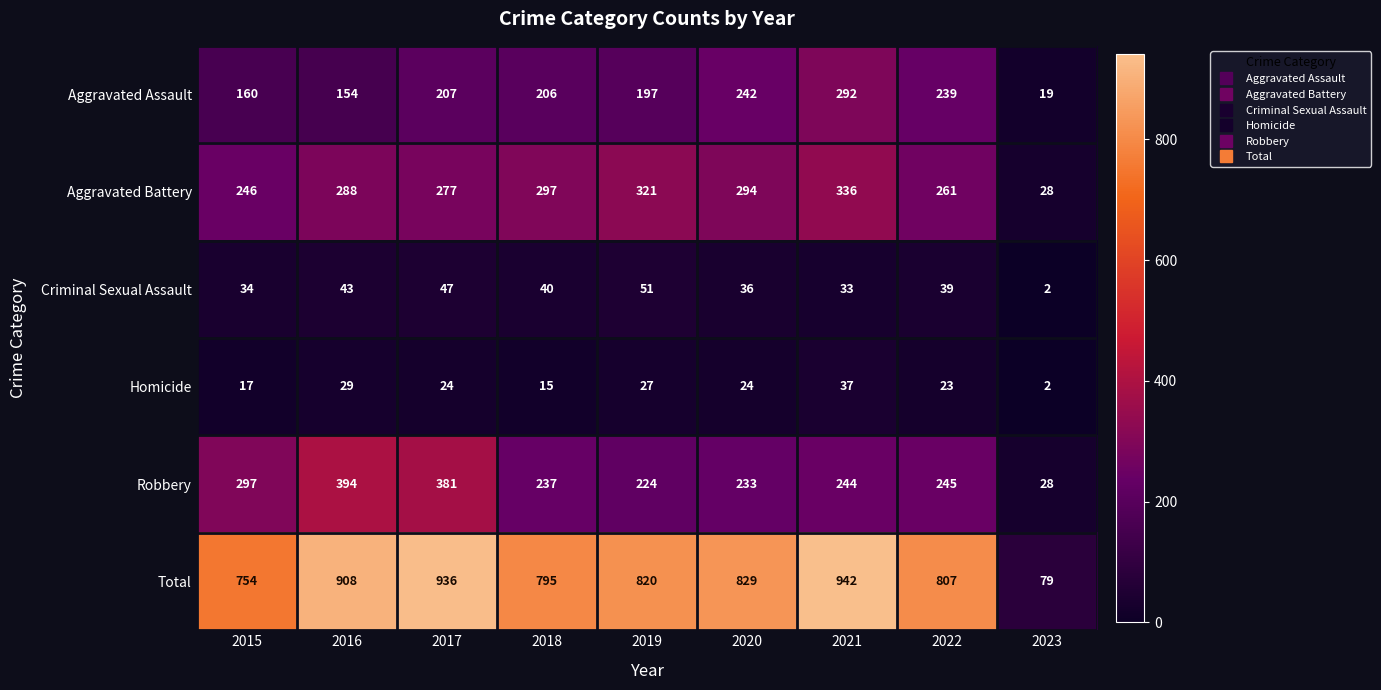

What is the sum of all Homicide values?

198